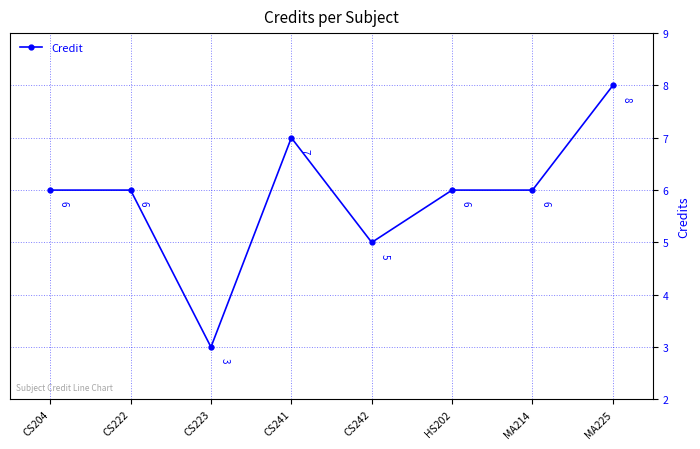

What is the difference between the maximum and minimum values?

5